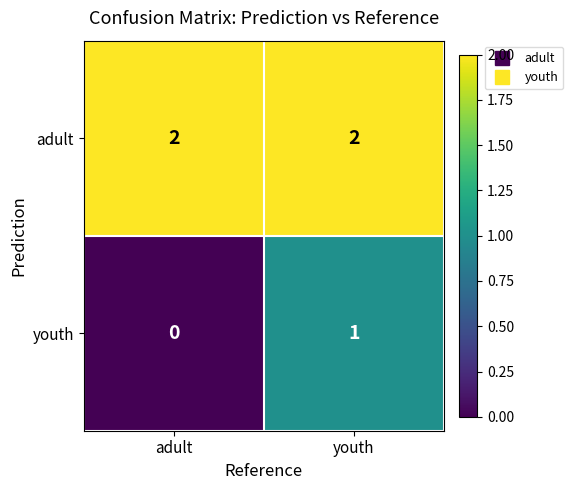

Reading right to left, list all the values displayed in this chart.

adult: 2	2
youth: 1	0